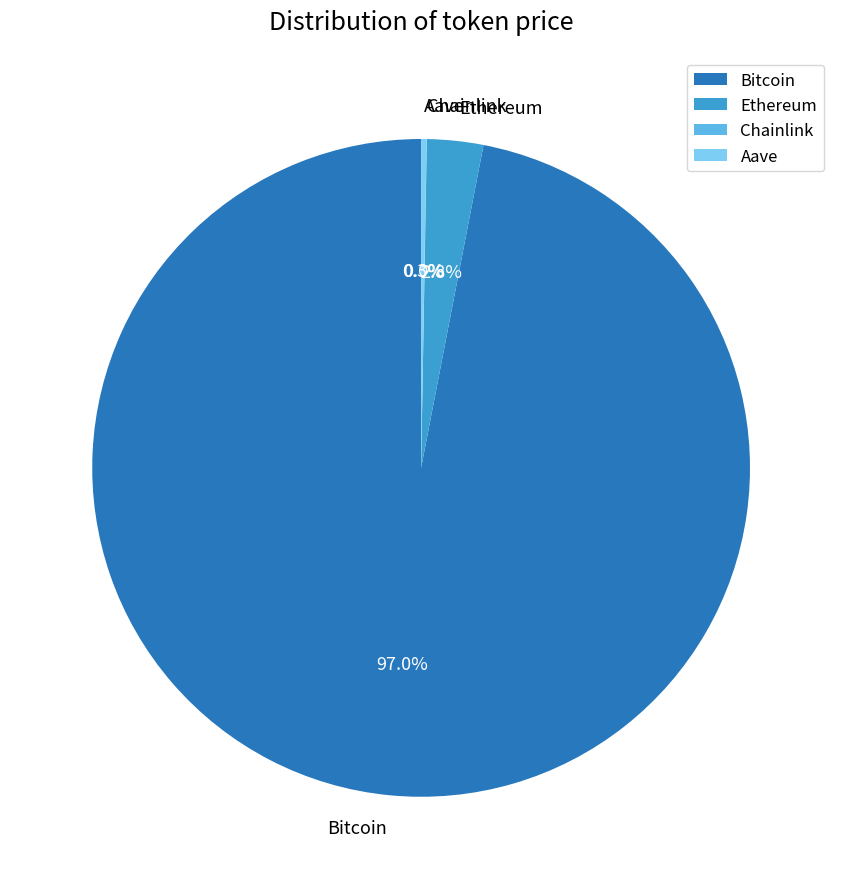

The Ethereum slice represents 3% of the pie. True or false?

True